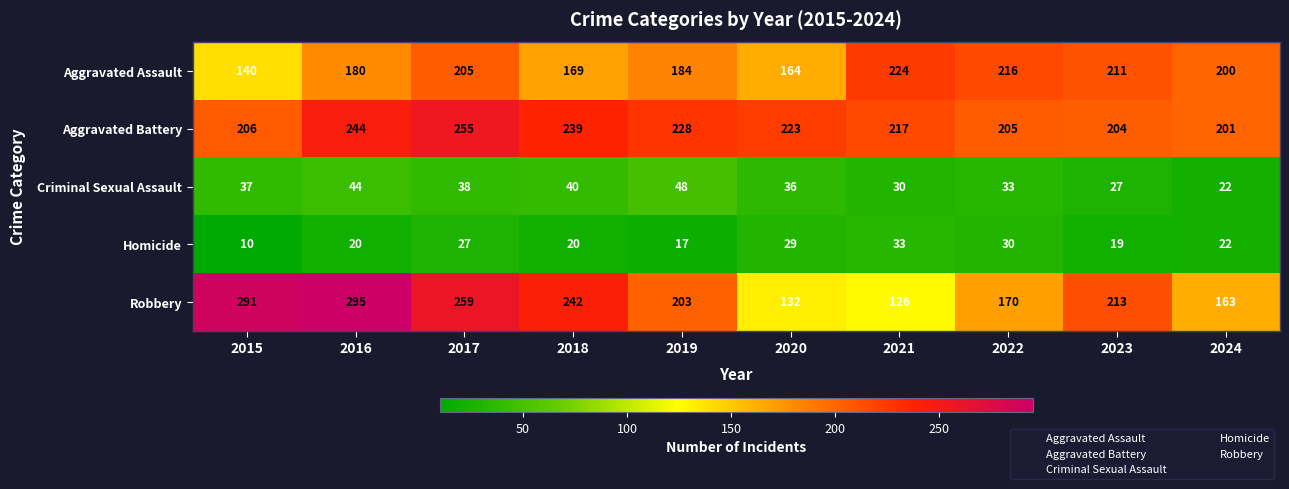

How many data points does each series have?

10